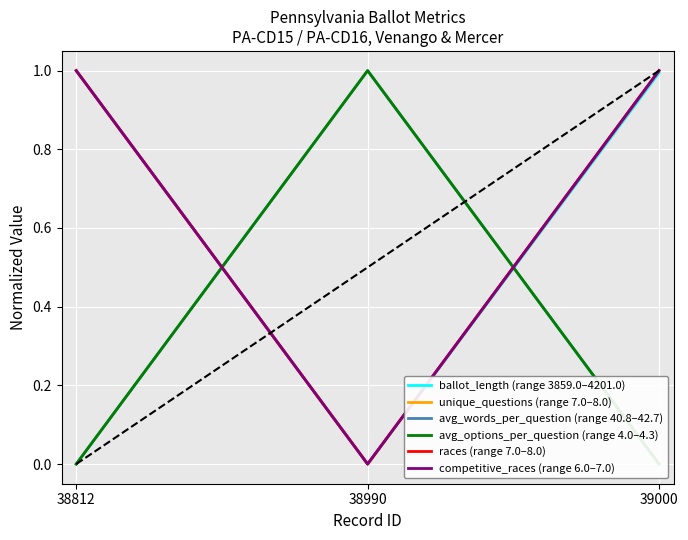

What is the maximum value shown in the chart?

1.0